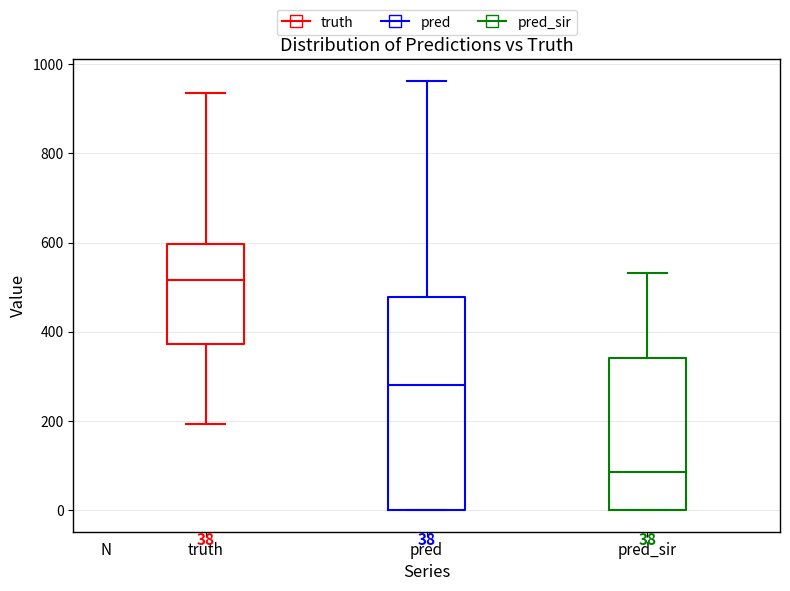

Which box has the lowest median line?

pred_sir